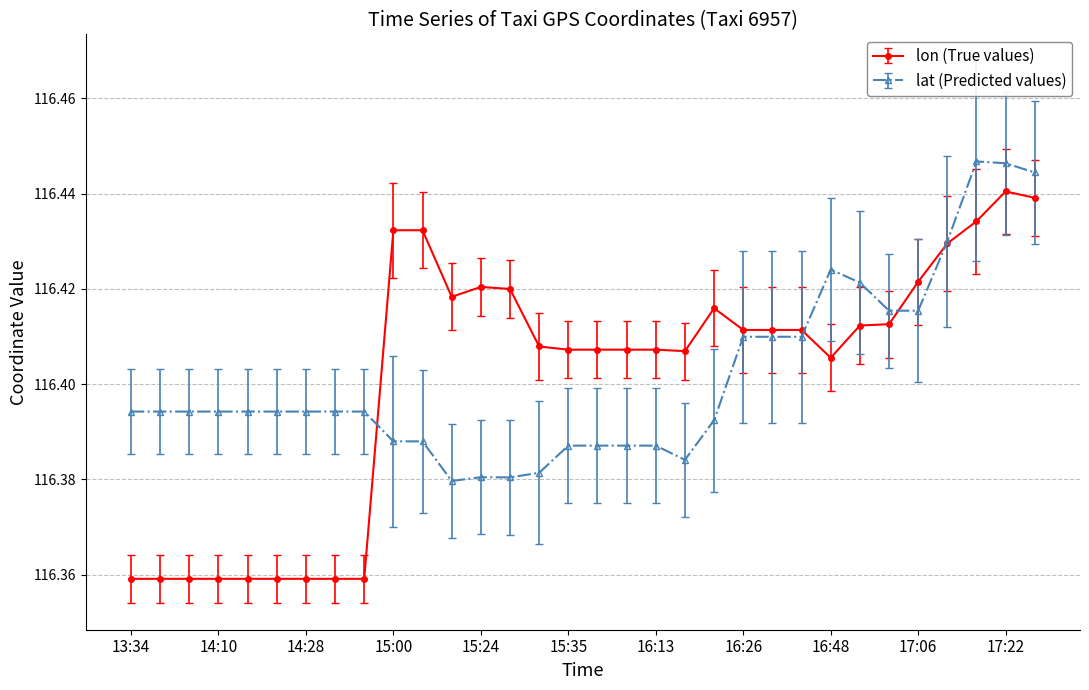

Which series has the largest range (max minus min)?

lon (True values)